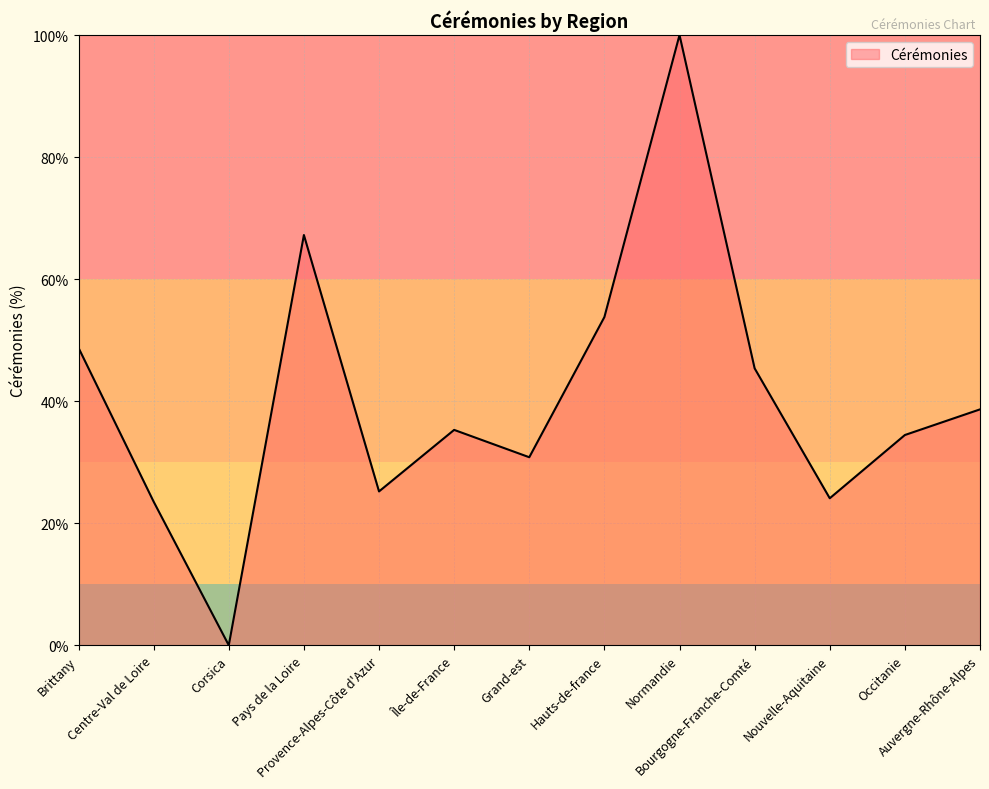

What is the difference between the maximum and minimum values?

100.0